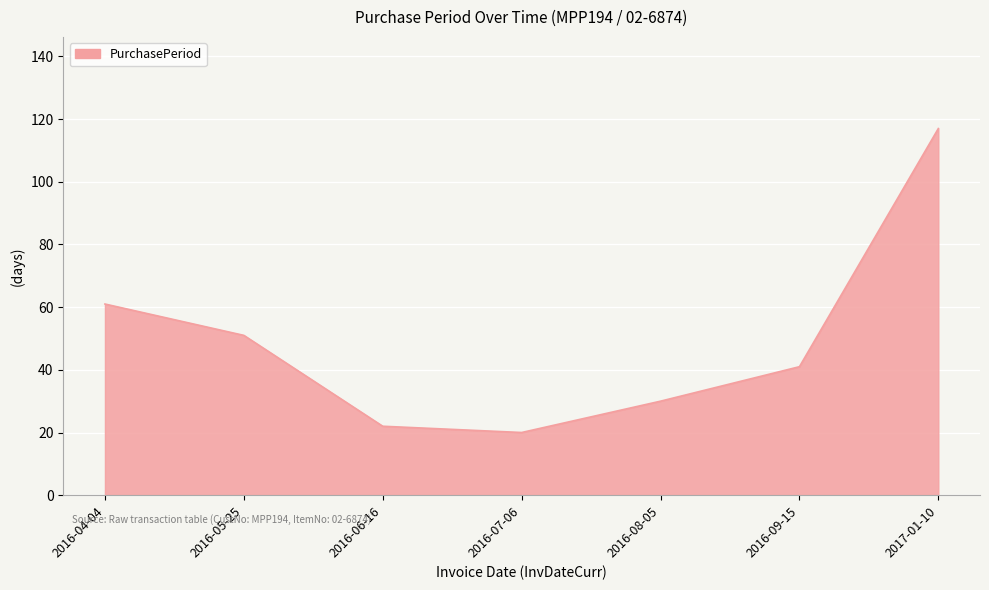

Approximately how many times larger is the value at 2017-01-10 compared to 2016-08-05?

3.9